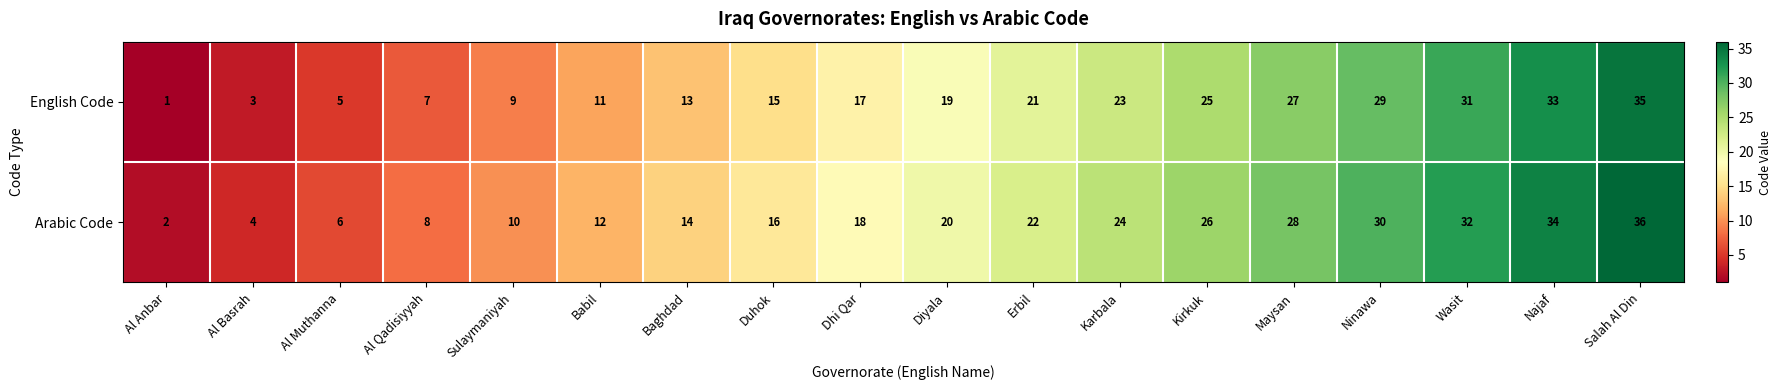

The value of Arabic Code at Baghdad is 22. True or false?

False